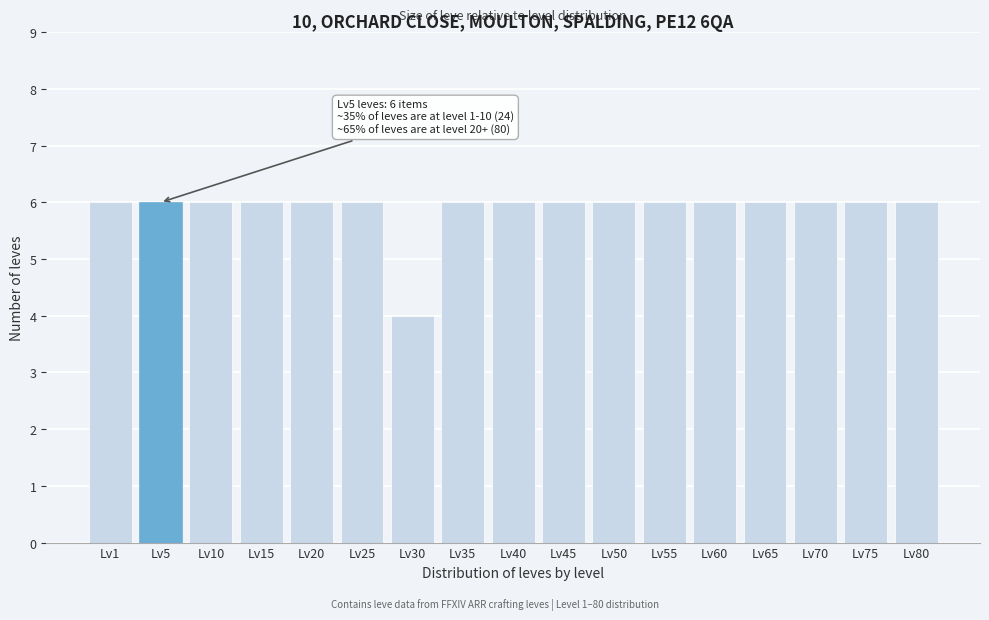

Reading left to right, extract all data points from this chart.

Lv1=6	Lv5=6	Lv10=6	Lv15=6	Lv20=6	Lv25=6	Lv30=4	Lv35=6	Lv40=6	Lv45=6	Lv50=6	Lv55=6	Lv60=6	Lv65=6	Lv70=6	Lv75=6	Lv80=6